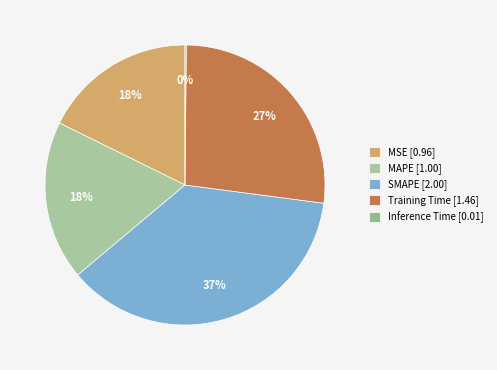

What is the largest slice in the pie chart?

SMAPE